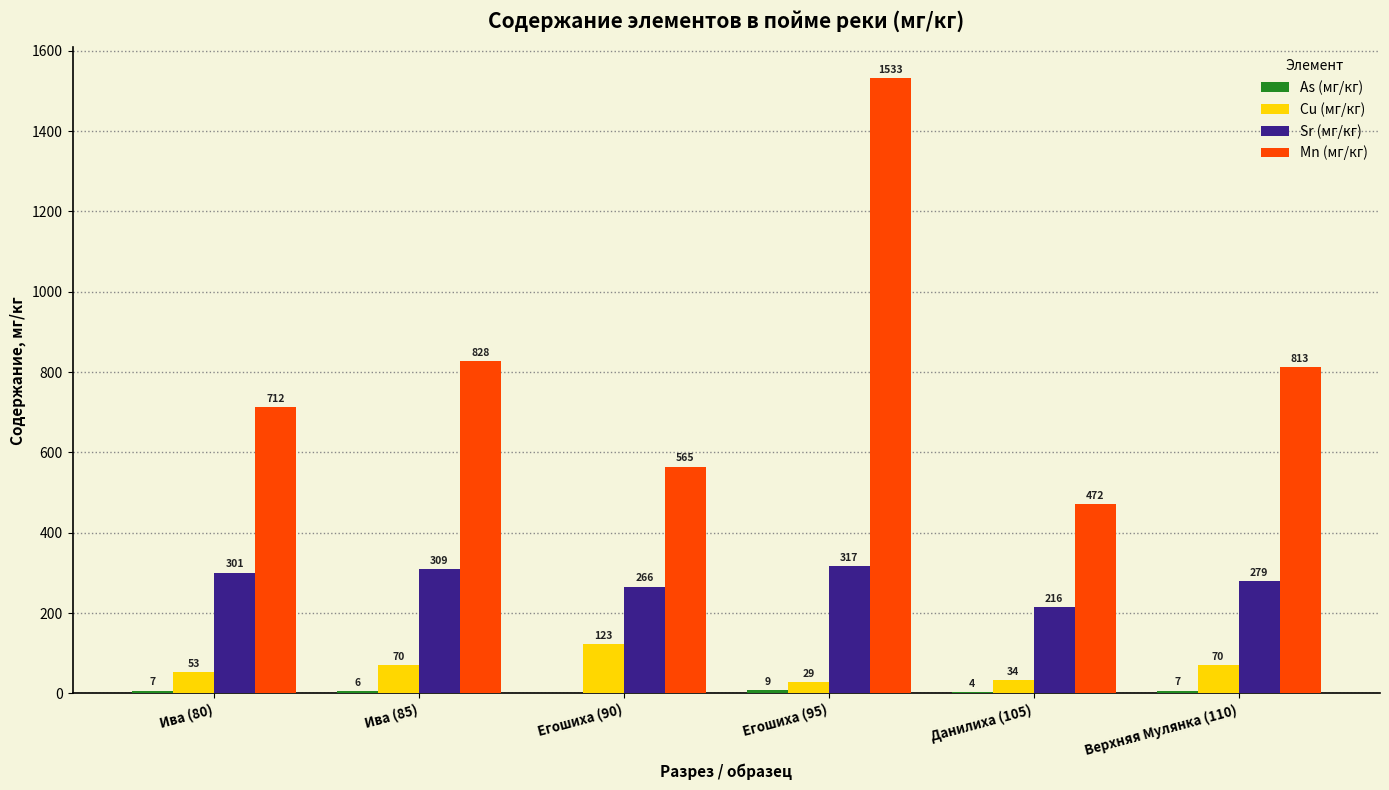

True or false: Cu (мг/кг) has a value of 70 at Ива (85).

True